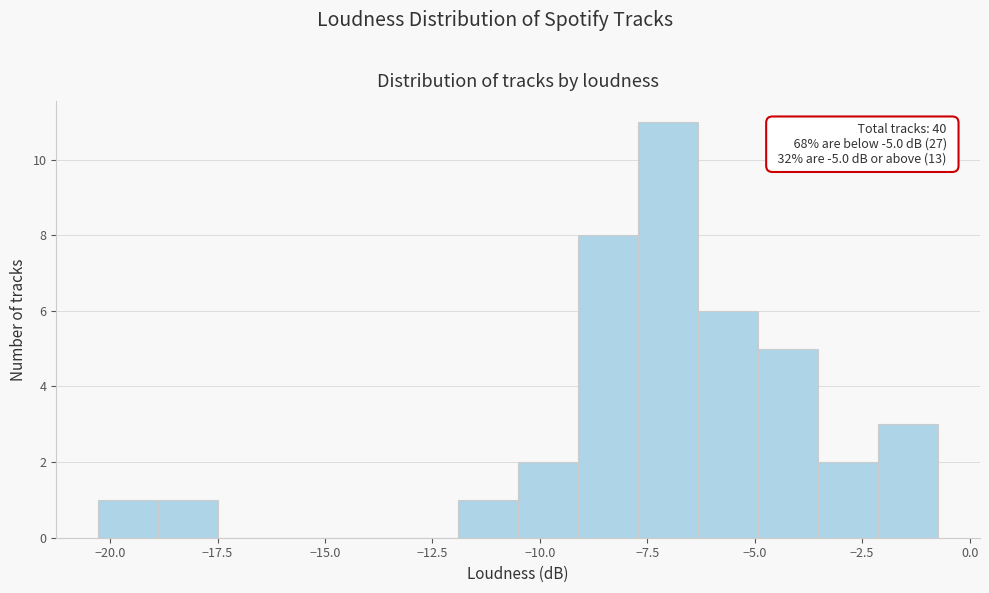

Read against the x-axis, roughly where is the centre of the tallest bar?

-7.0